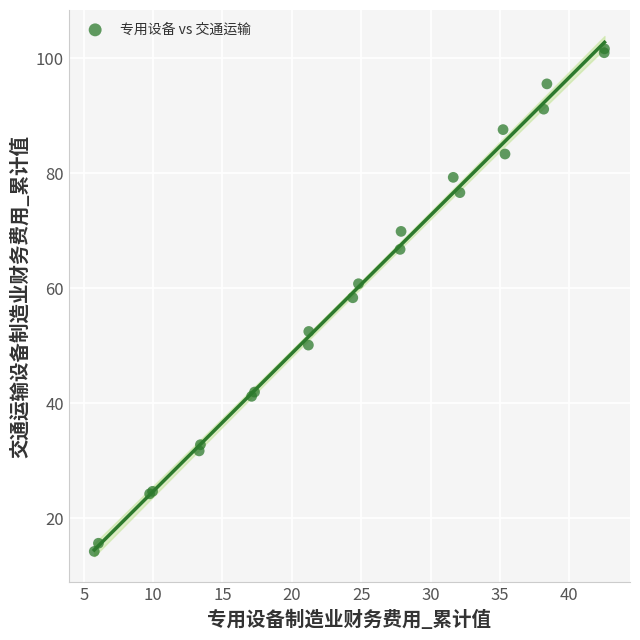

What Y value in the scatter plot is closest to 57?

58.4